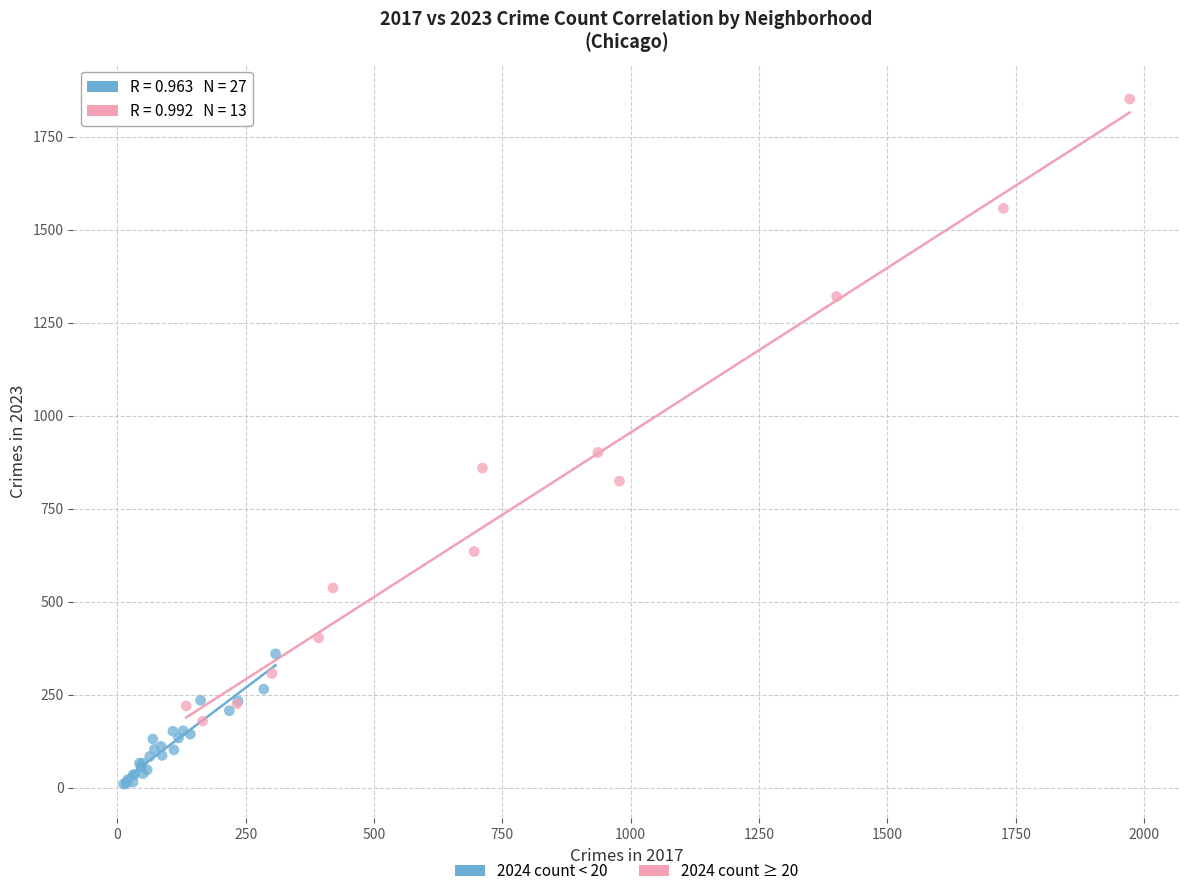

Which series reaches the maximum Y coordinate?

2024 count ≥ 20